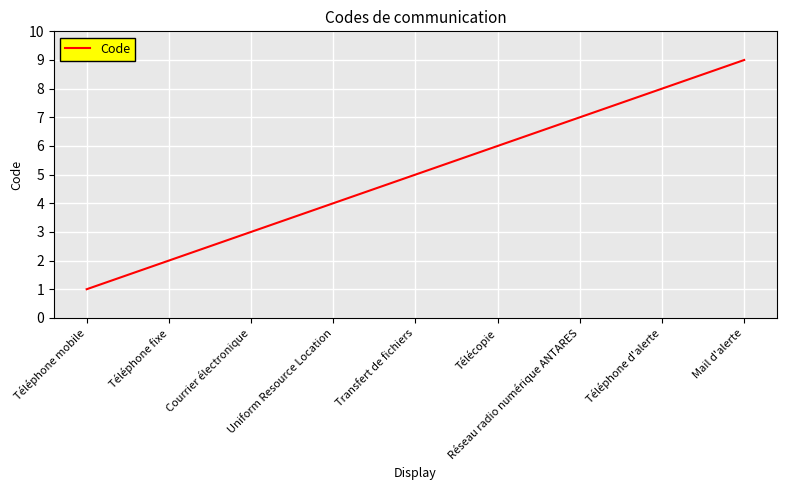

True or false: the data shows 14 at Téléphone d'alerte.

False